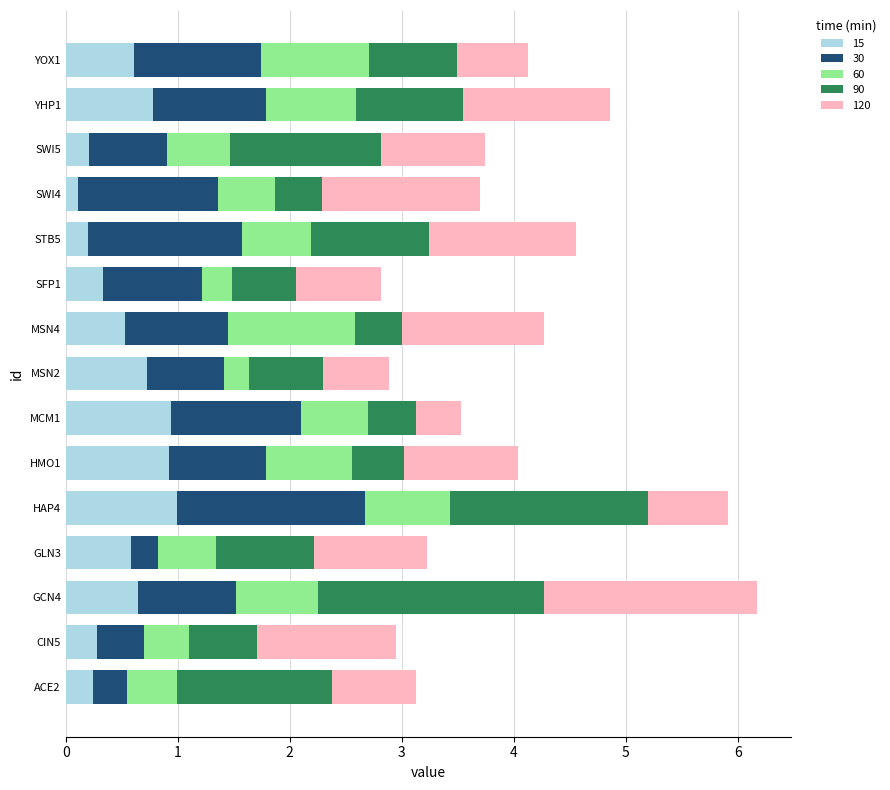

What is the difference between the 15 values at HAP4 and YOX1?

0.4